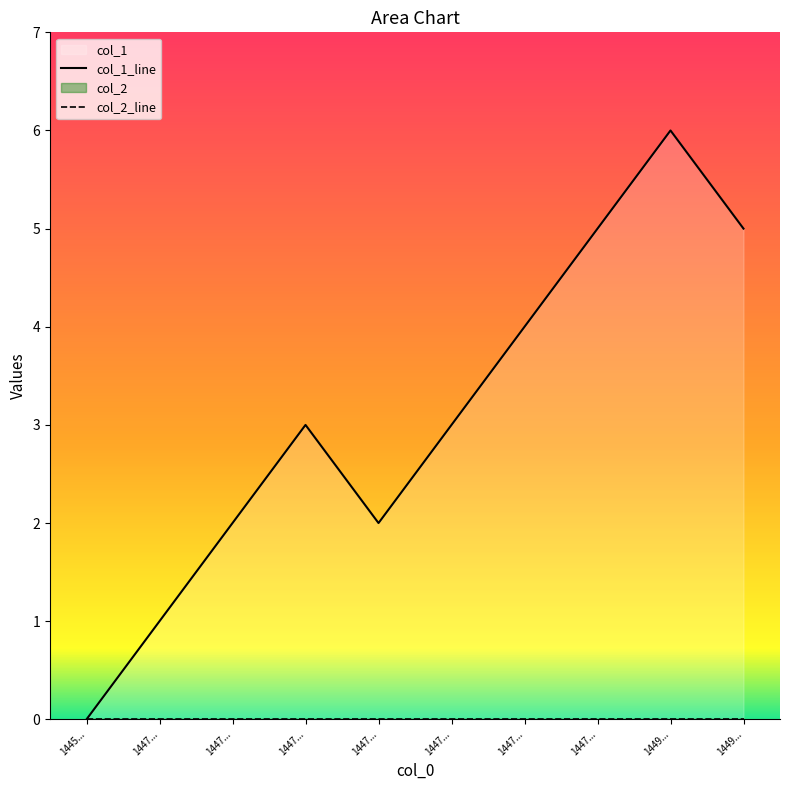

What is the value of the 6th point from the left?

3